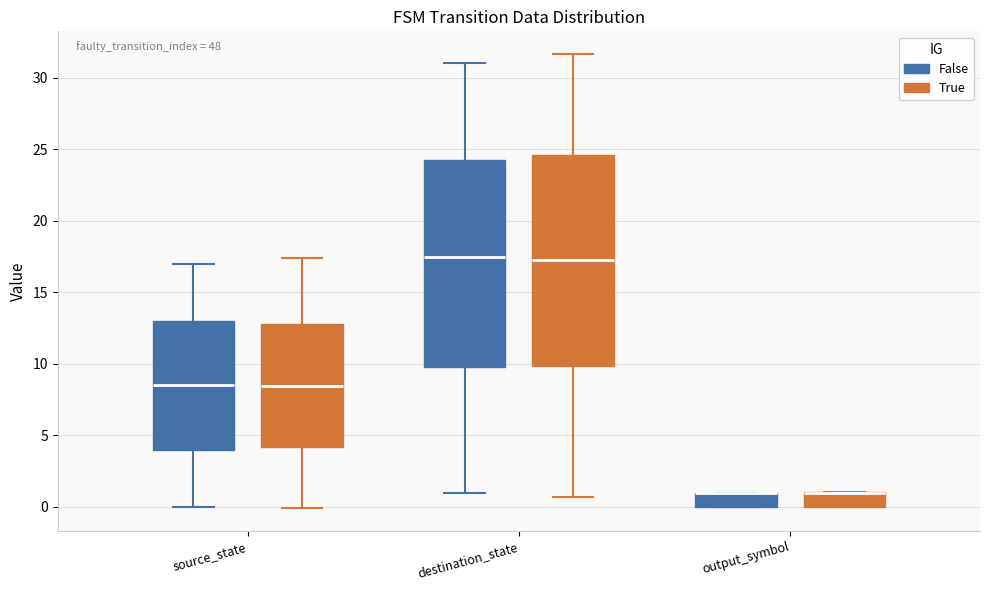

Where is the lower edge of the box for destination_state (True) on the y-axis? The values are not printed on the chart, so give them approximately, as read against the axis.

10.0